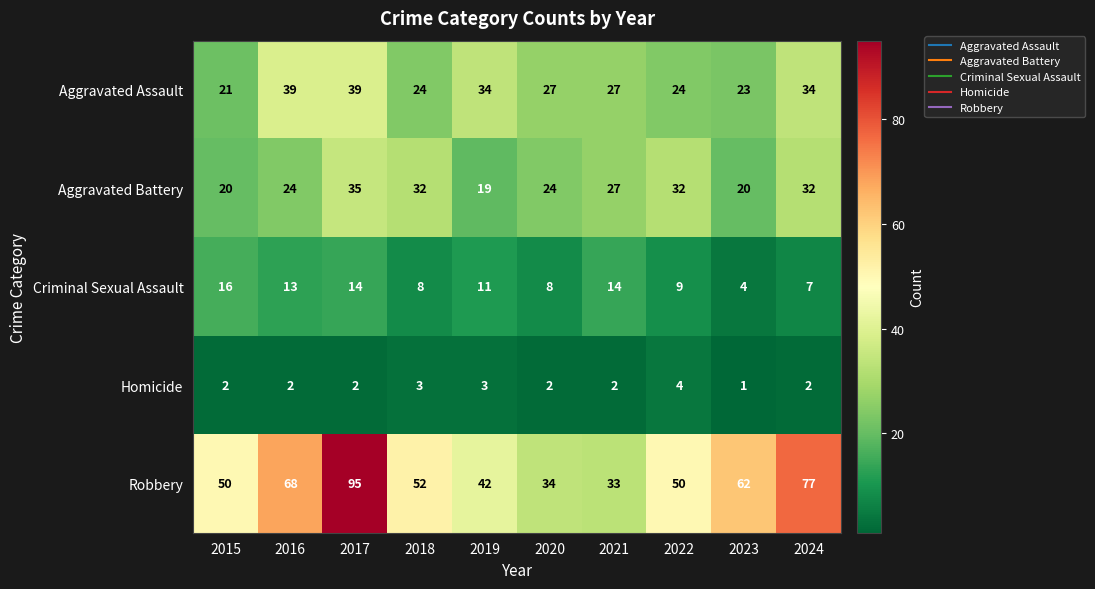

What is the sum of the Criminal Sexual Assault values at 2020 and 2016?

21